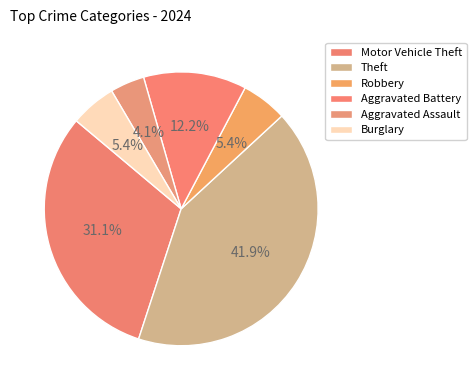

How many slices are in this pie chart?

6